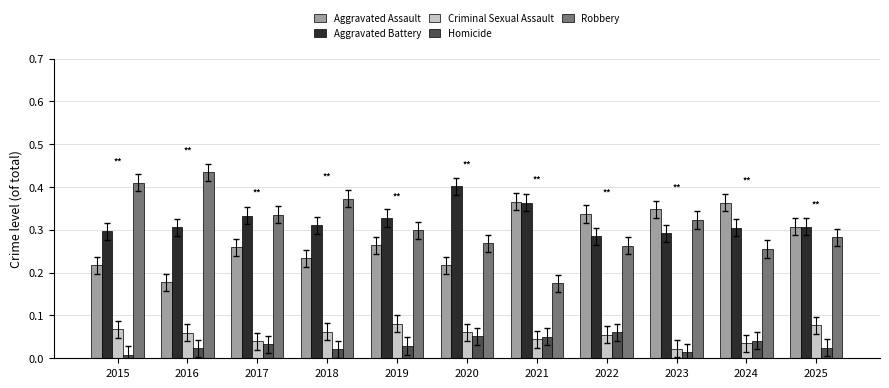

True or false: Homicide has a value of 0.0 at 2020.

False